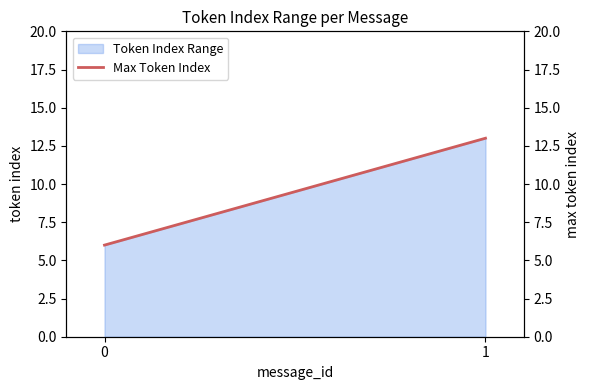

Reading left to right, transcribe all the data shown in this chart.

6	13